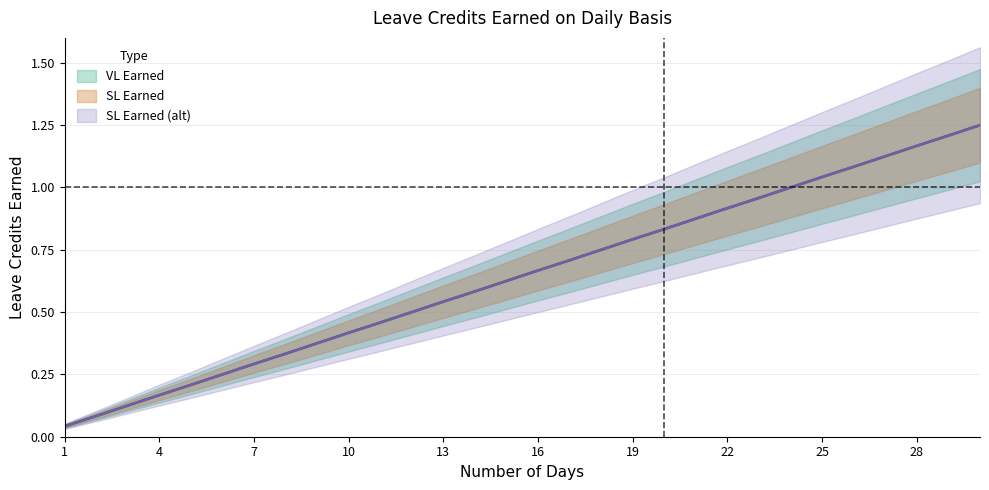

At which label does SL Earned (alt) reach its peak?

30